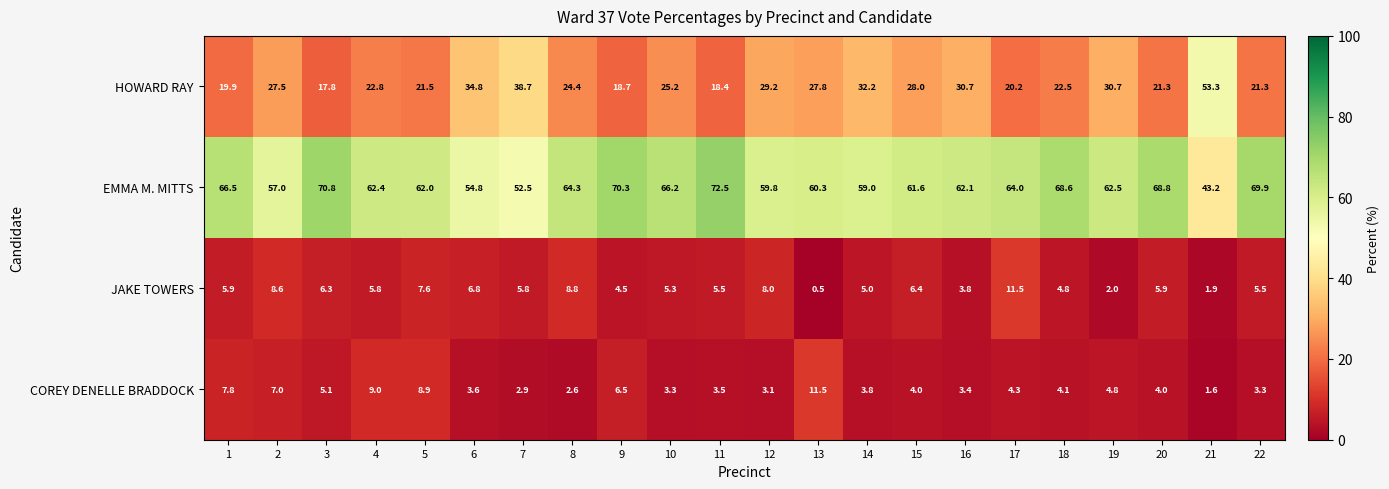

What is the difference between the second highest and second lowest values in the HOWARD RAY series?

20.3